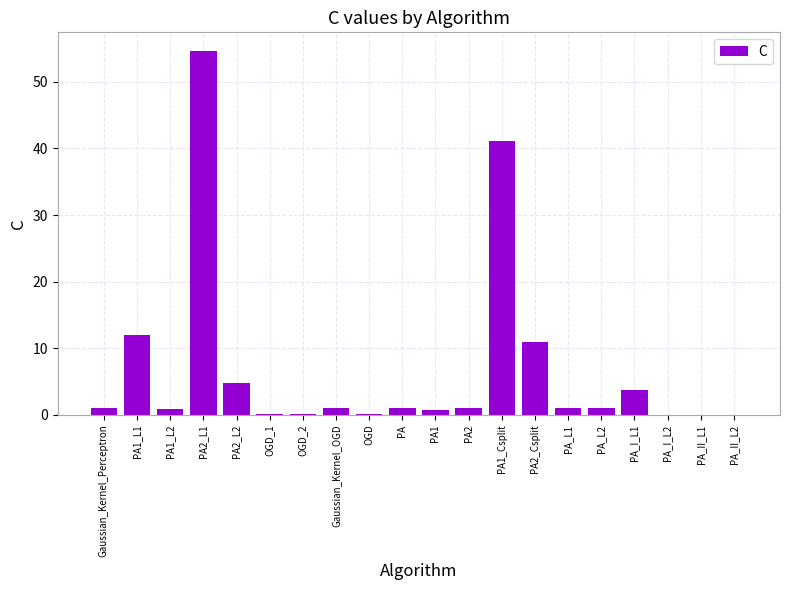

How many data points does each series have?

20